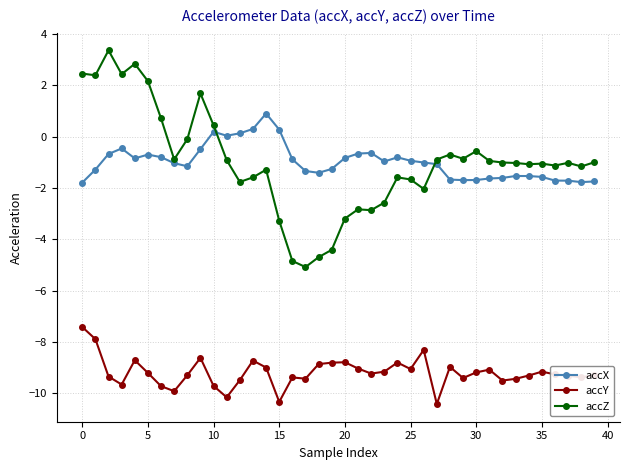

List the series in order of their peak value, lowest first.

accY, accX, accZ